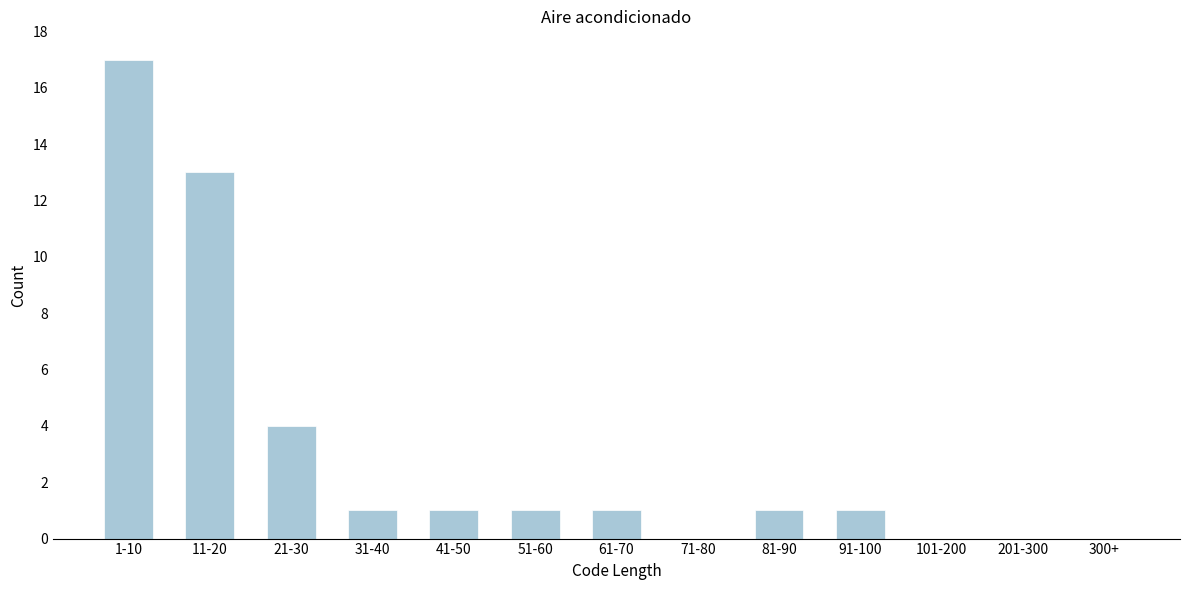

Reading right to left, transcribe all the data shown in this chart.

300+=0	201-300=0	101-200=0	91-100=1	81-90=1	71-80=0	61-70=1	51-60=1	41-50=1	31-40=1	21-30=4	11-20=13	1-10=17